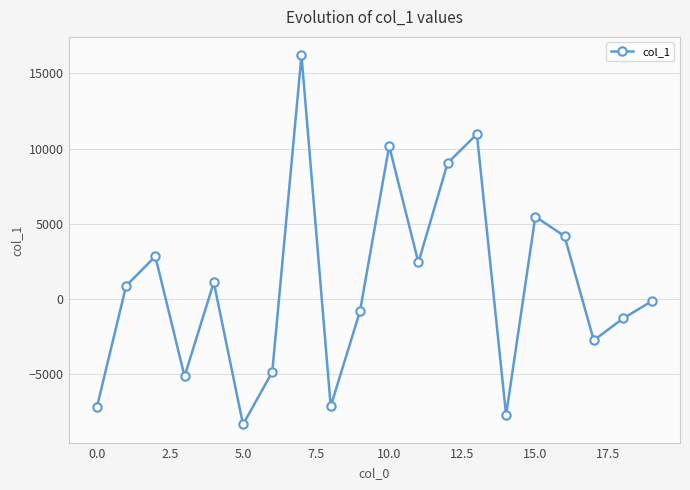

How many data points are less than 865?

10